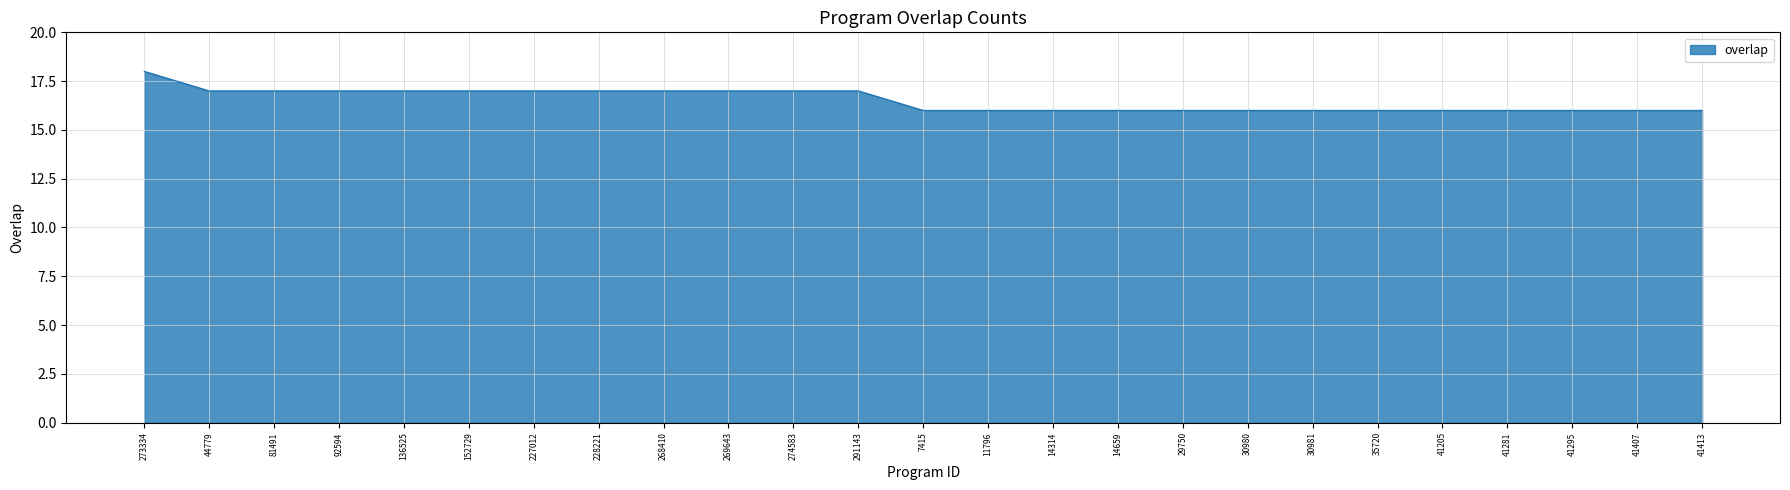

What is the difference between the values at 152729 and 14314?

1